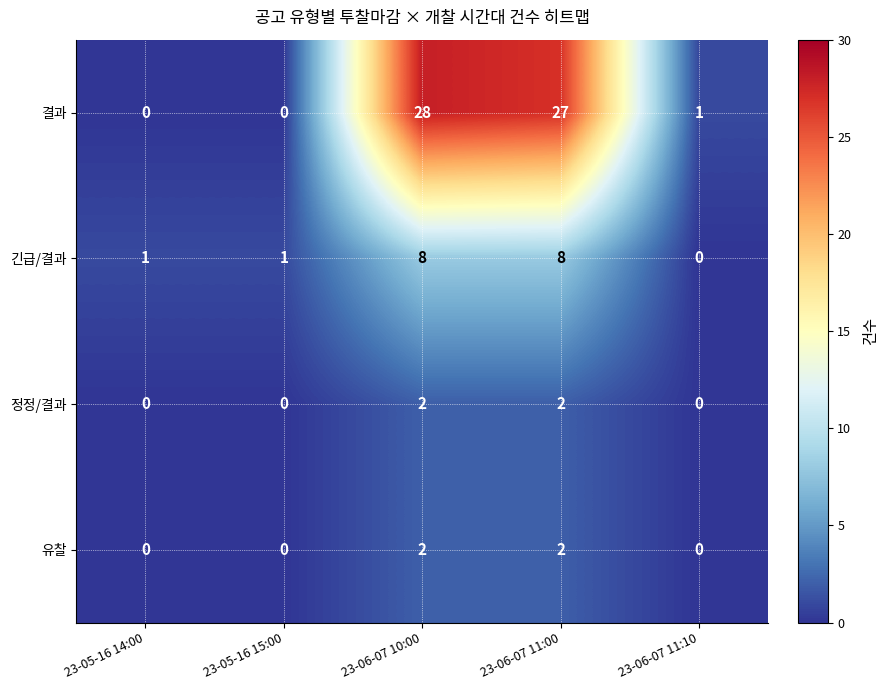

What is the difference between the second highest and minimum values in the 긴급/결과 series?

8